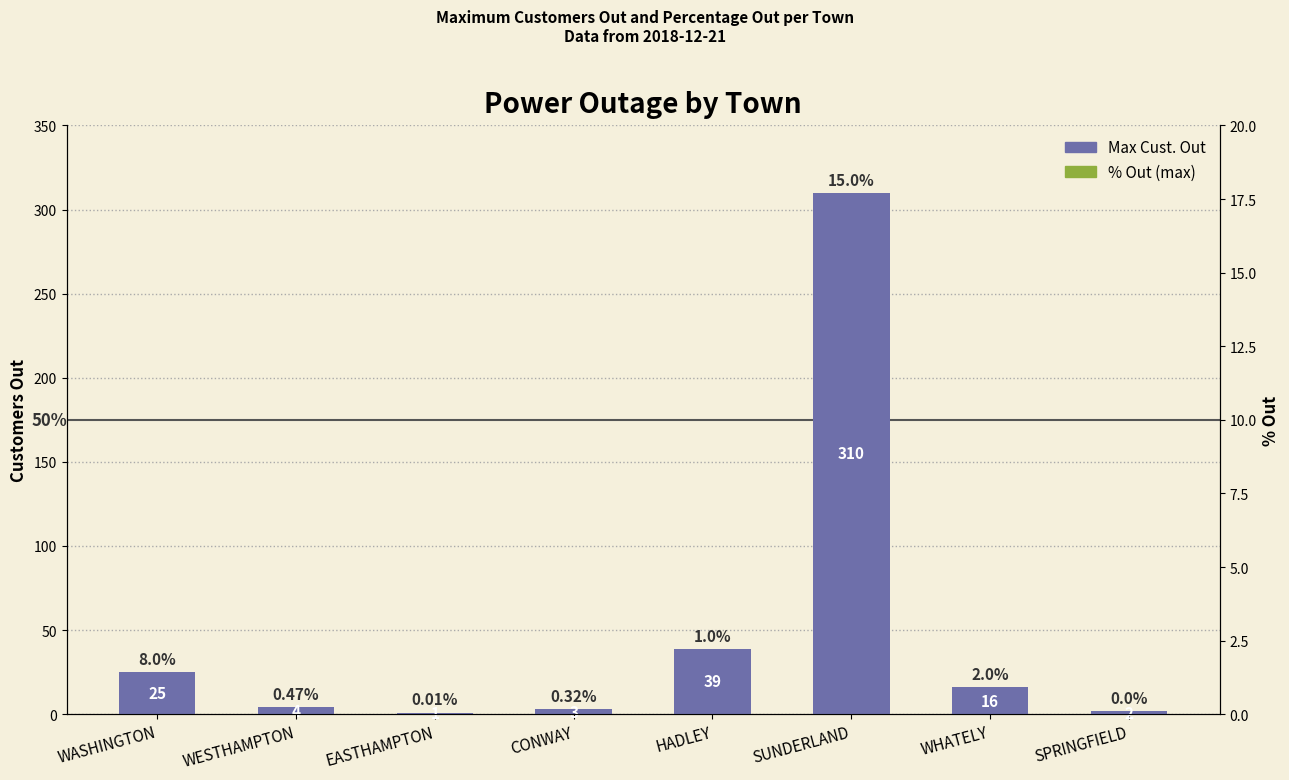

What is the spread (max minus min) of values at EASTHAMPTON?

1.0